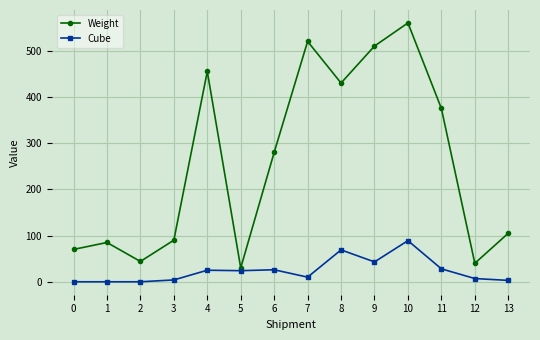

True or false: Cube has a value of 4 at 3.

True